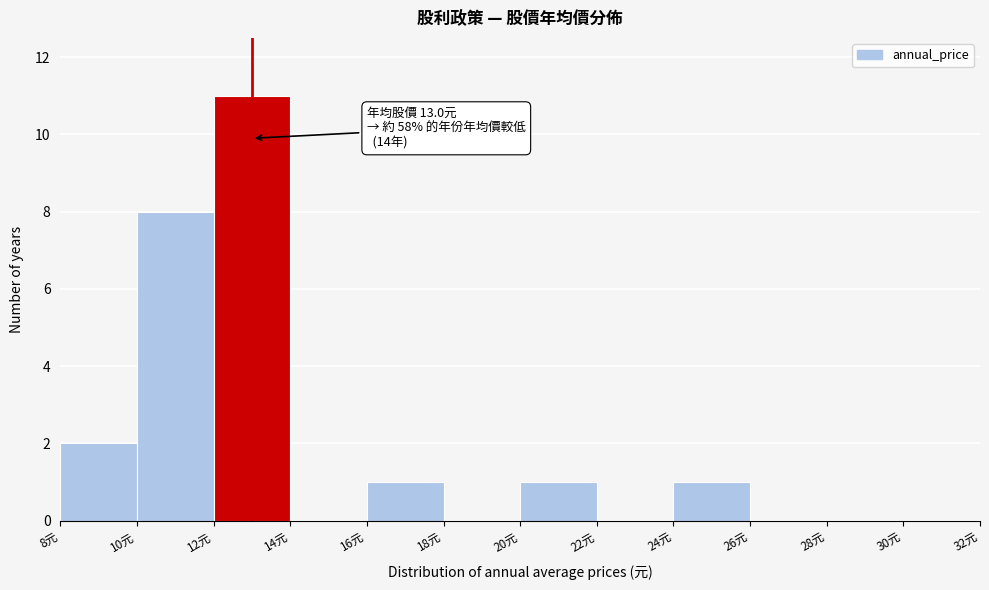

Which range on the x-axis has the tallest bar?

12 to 14